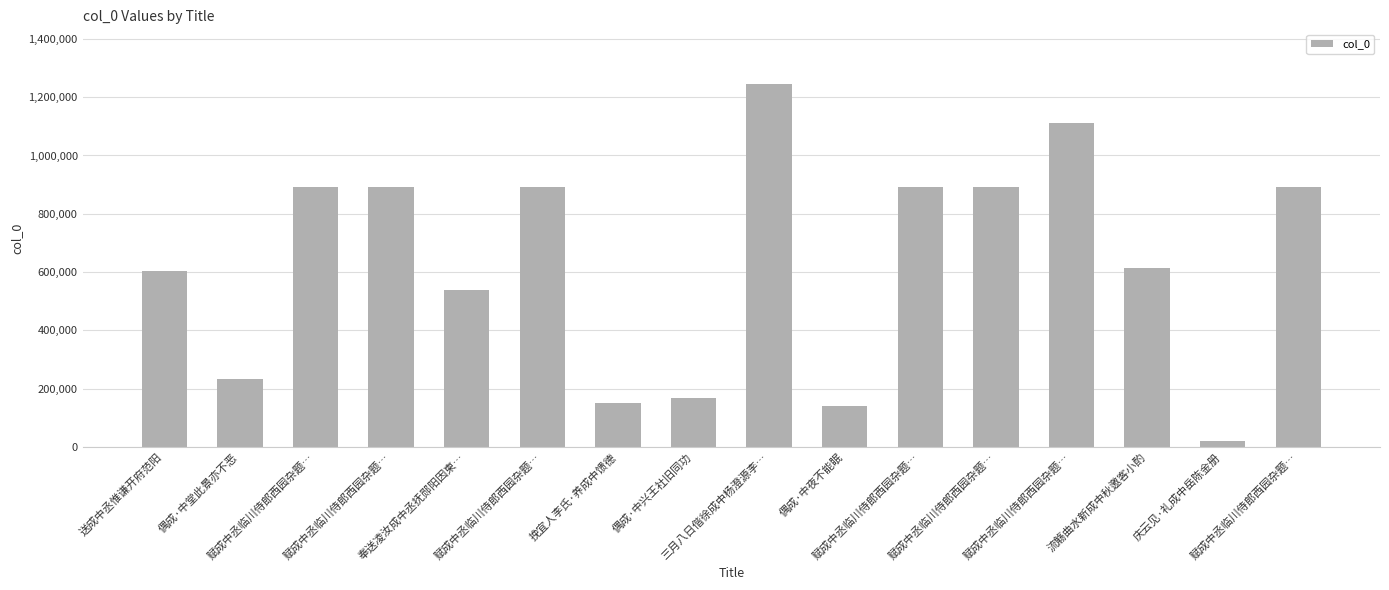

What is the label of the 5th bar from the right?

赋成中丞临川侍郎西园杂题…